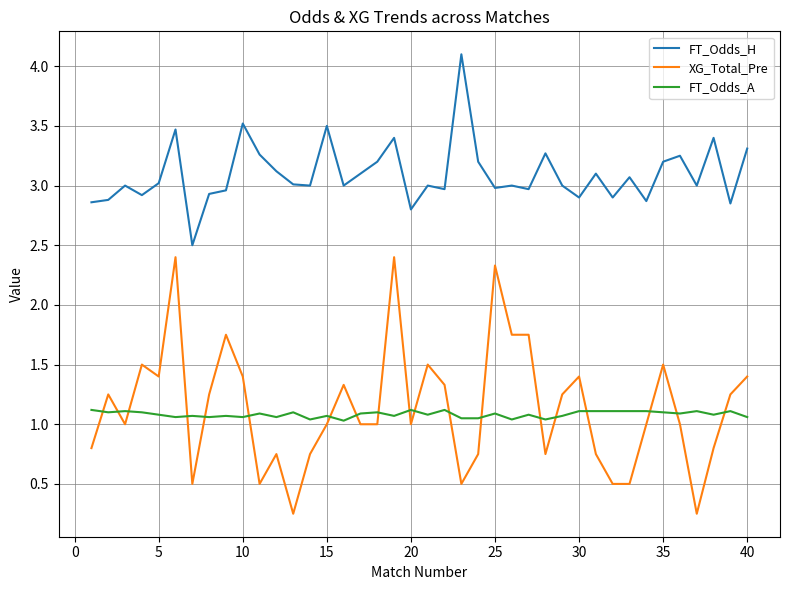

Which series has the largest total across all categories?

FT_Odds_H